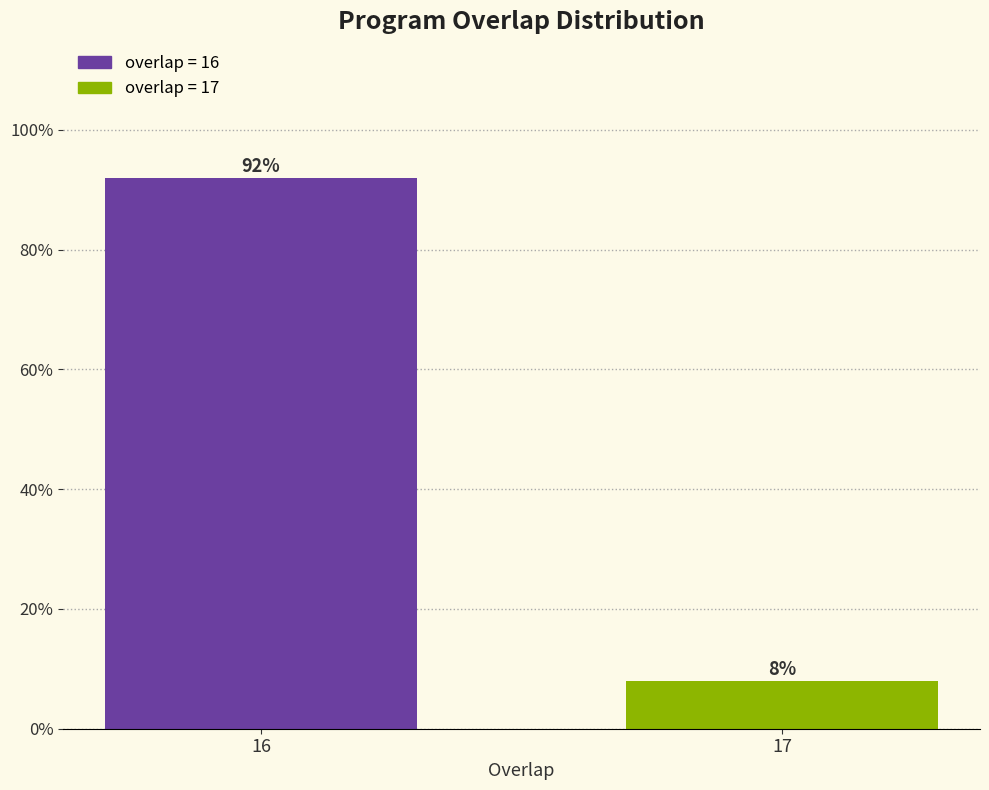

Reading right to left, list all the values displayed in this chart.

8	92